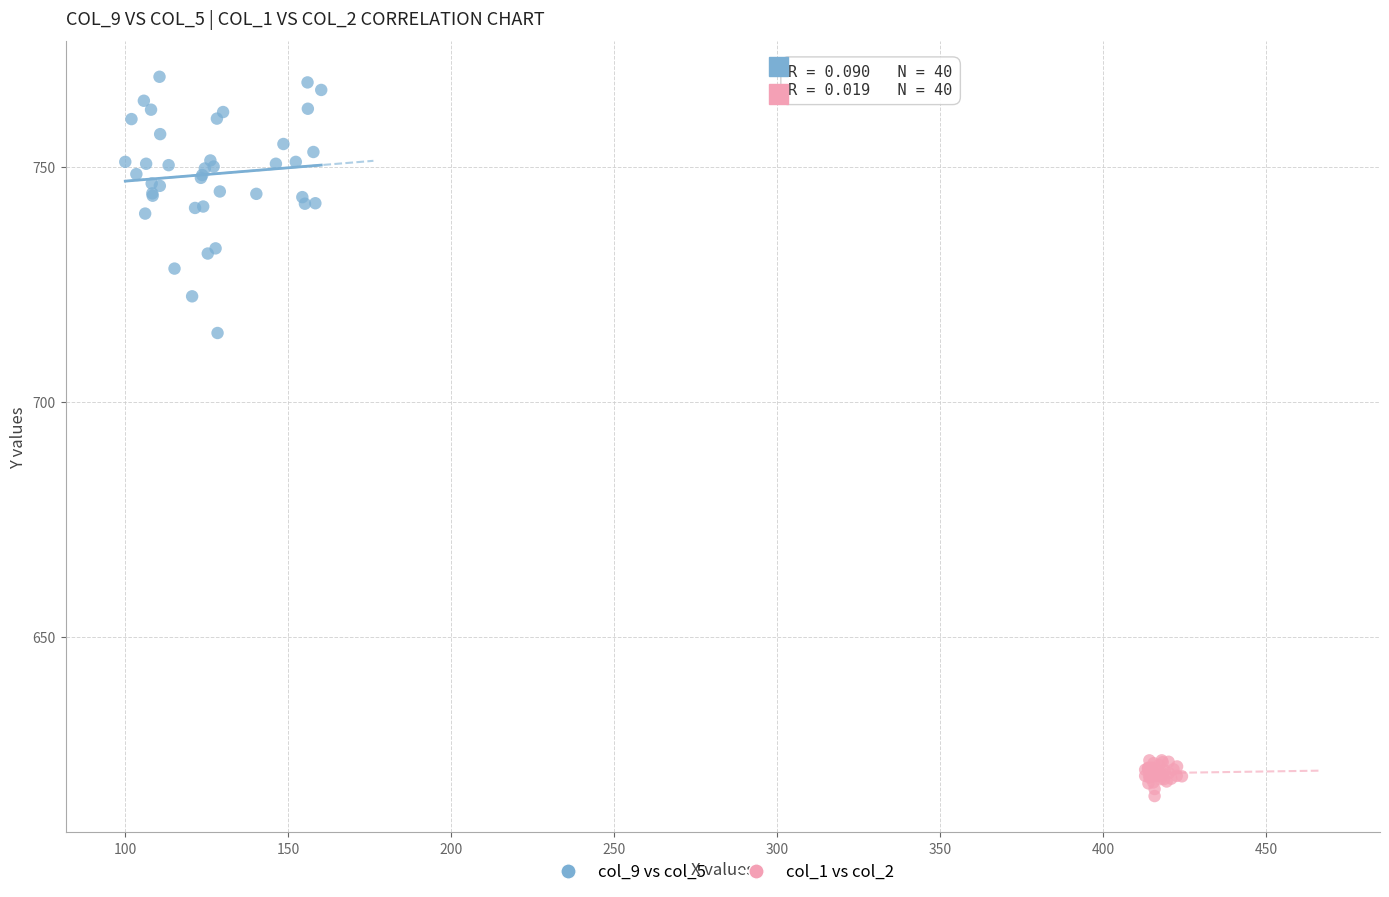

Which series contains the highest Y value?

col_9 vs col_5